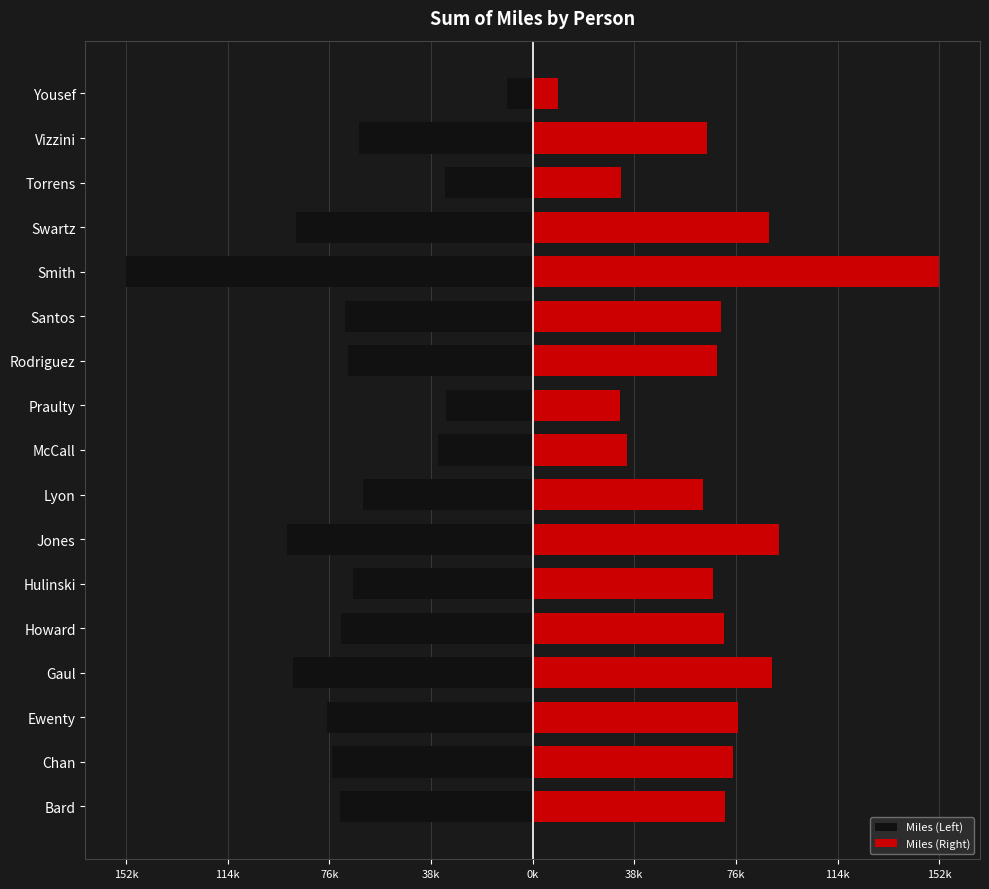

What is the highest value of the Miles (Right) series?

152716.2